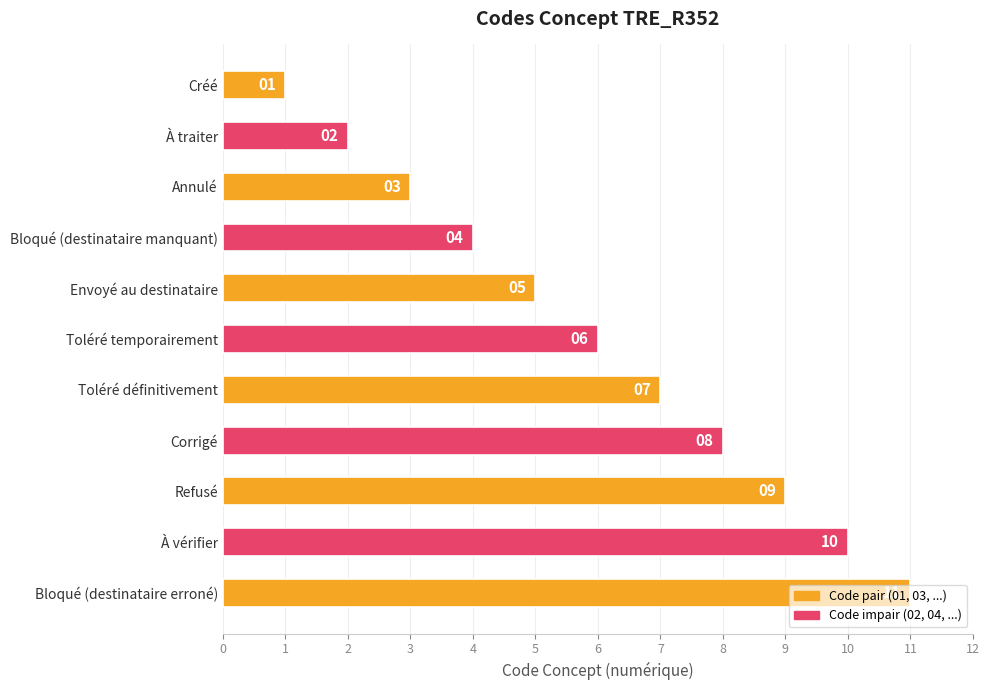

What is the label of the 11th bar from the top?

Bloqué (destinataire erroné)